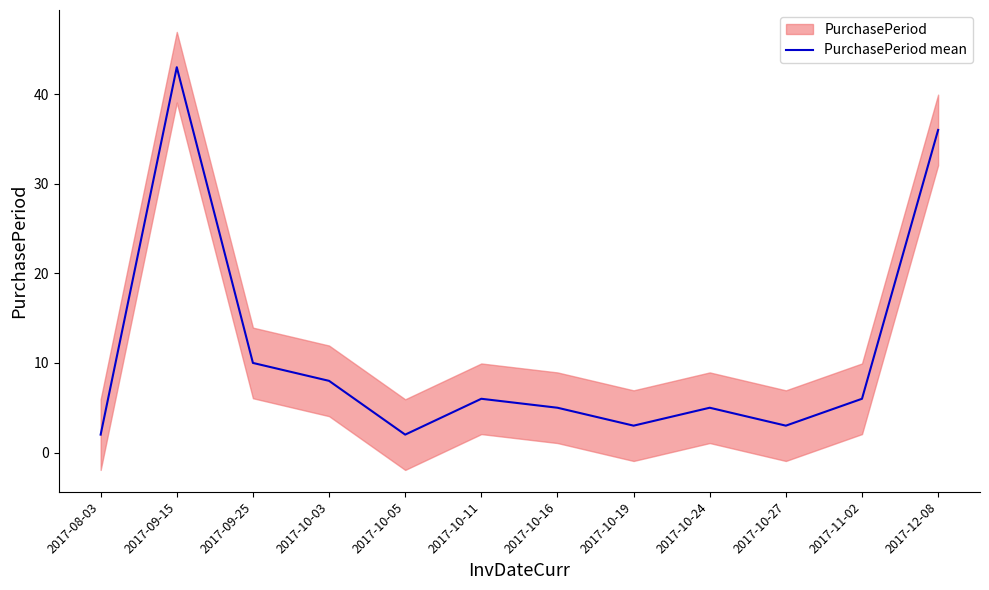

At which category does the data reach its first local valley?

2017-10-05